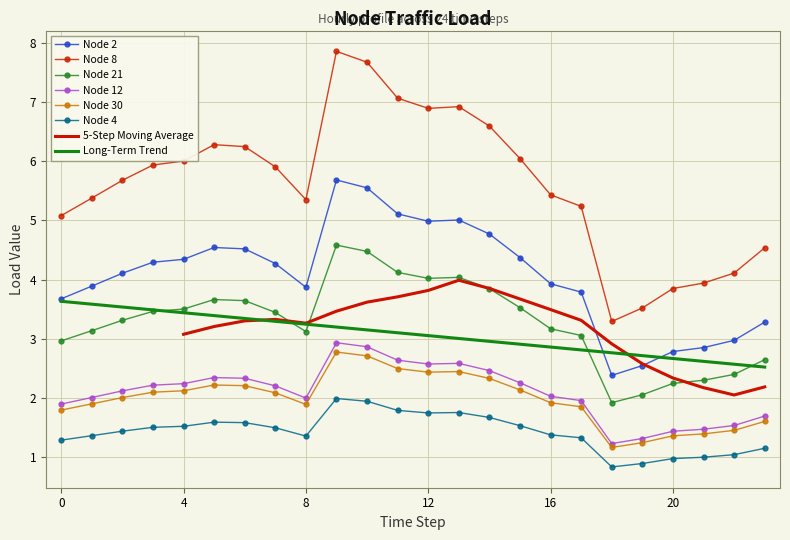

How many lines are shown in the chart?

6